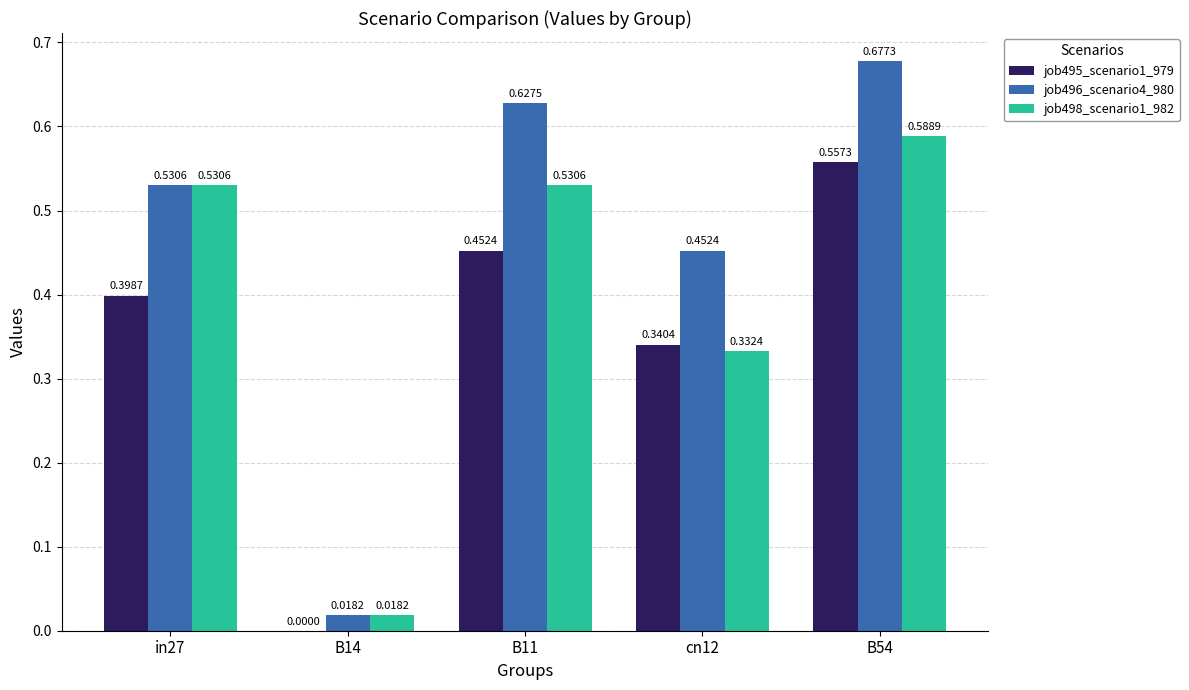

Between B11 and cn12, which series saw the biggest shift?

job498_scenario1_982